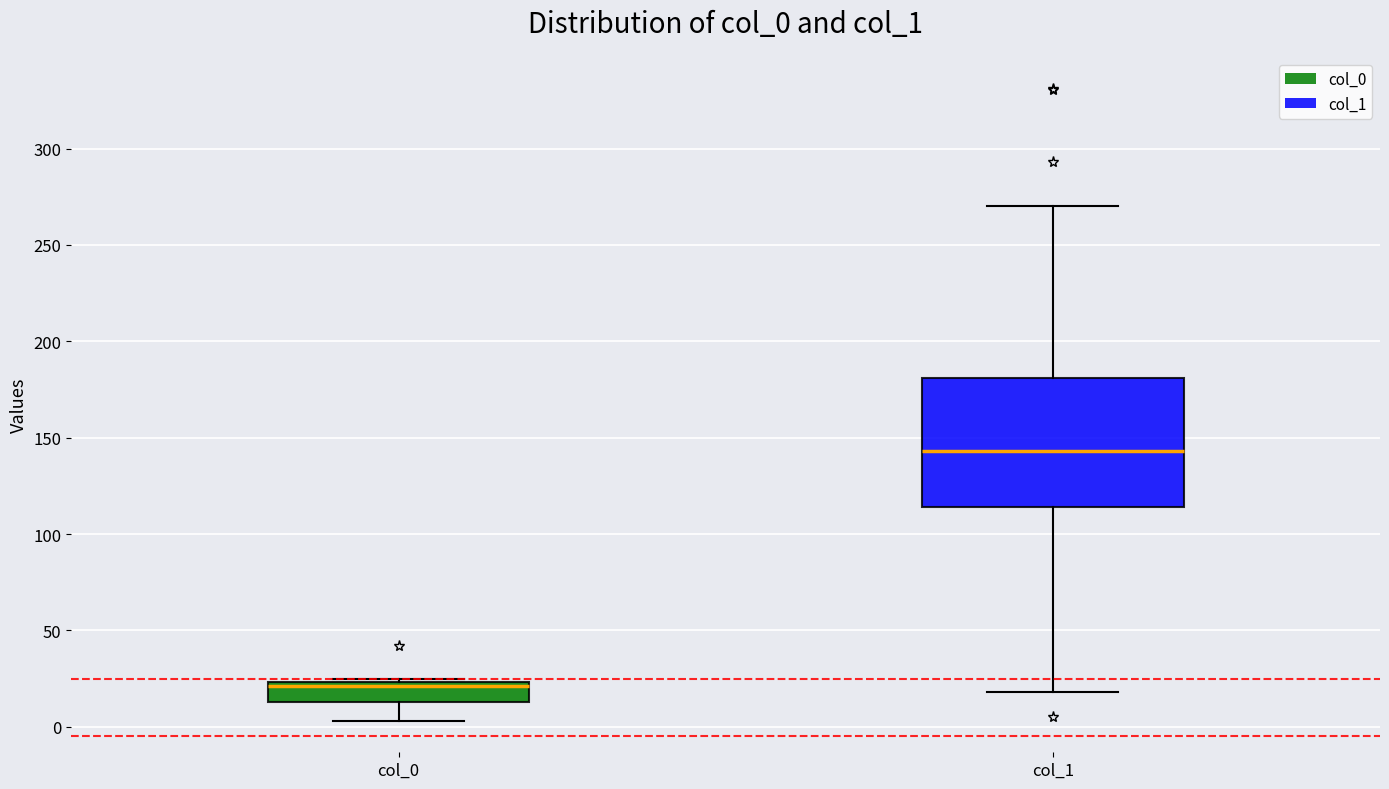

Which box is the tallest, from its lower edge to its upper edge?

col_1